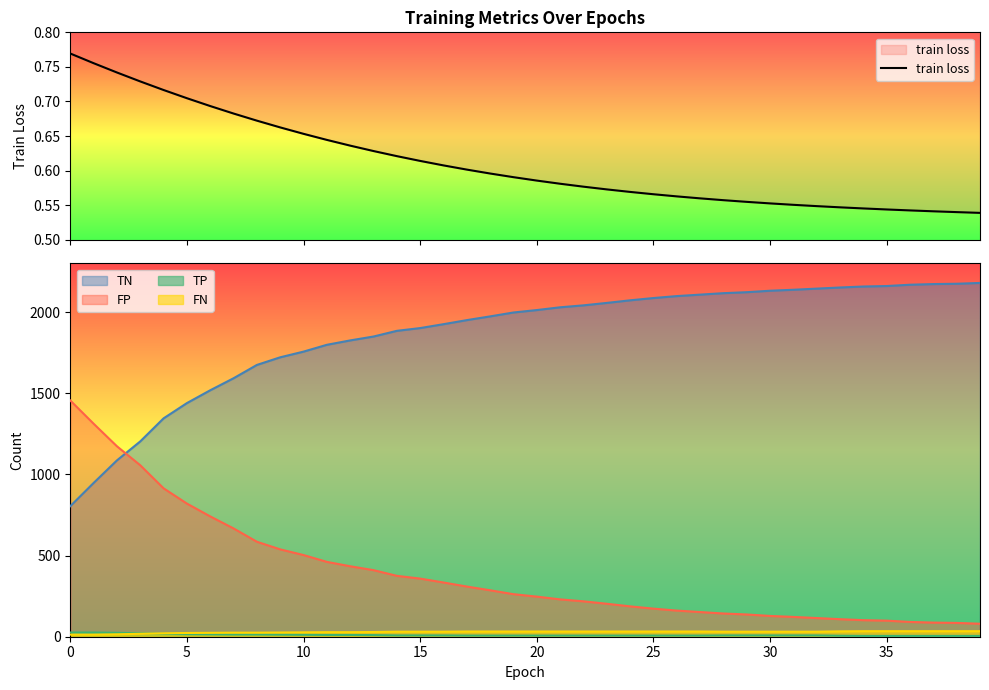

How many data points does each series have?

40